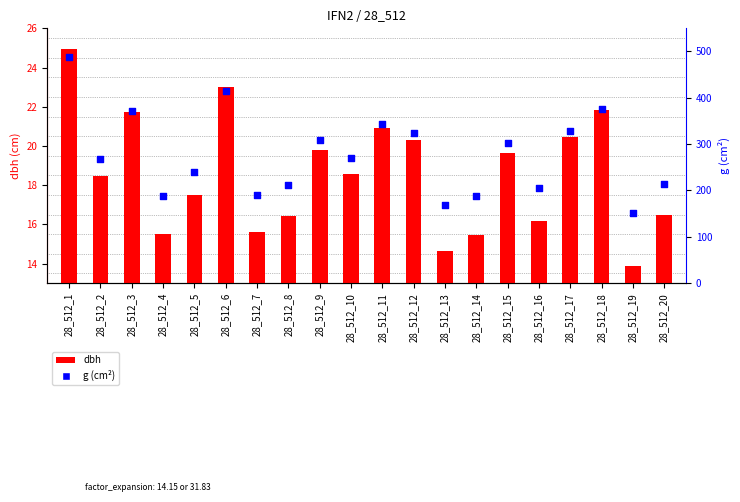

Which series reaches the minimum Y coordinate?

dbh